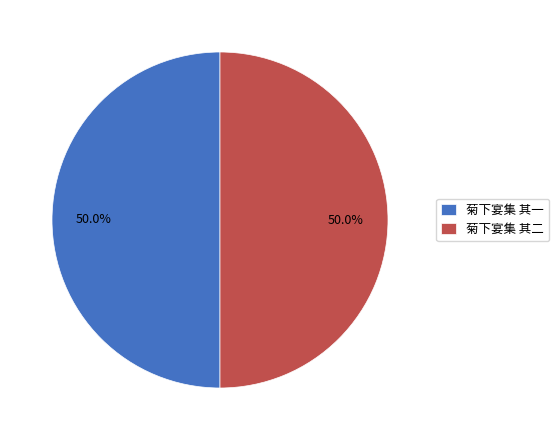

The 菊下宴集 其二 slice represents 60% of the pie. True or false?

False